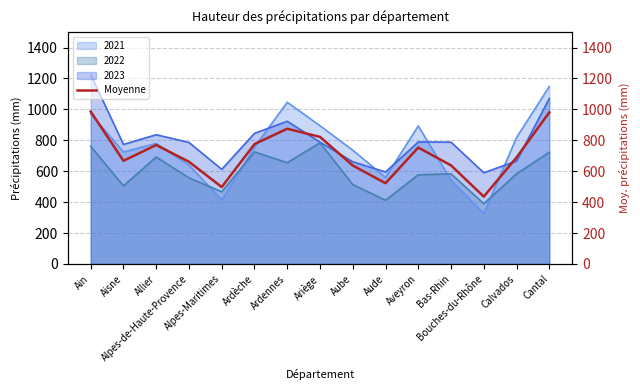

How many points are lower than both their immediate neighbors (excluding endpoints)?

4